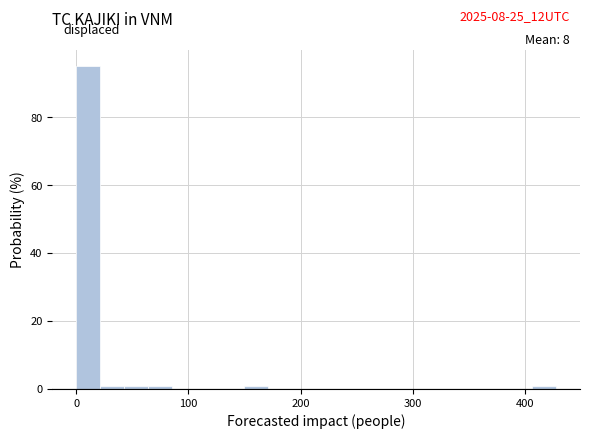

Read against the x-axis, roughly where is the centre of the tallest bar?

10